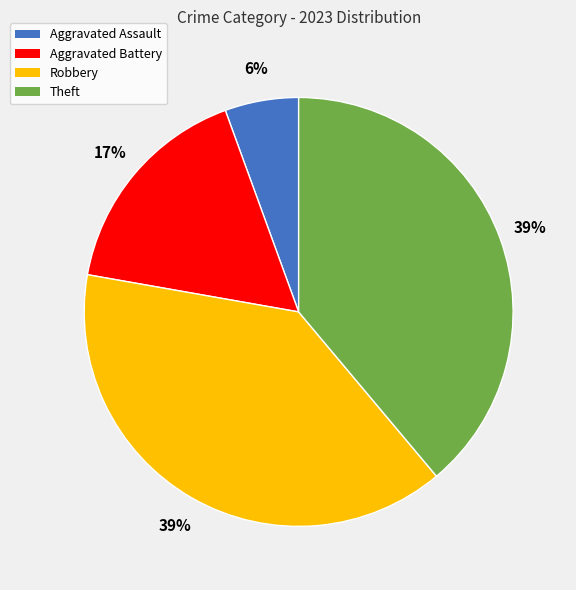

To the nearest percent, what is the average slice percentage?

25%